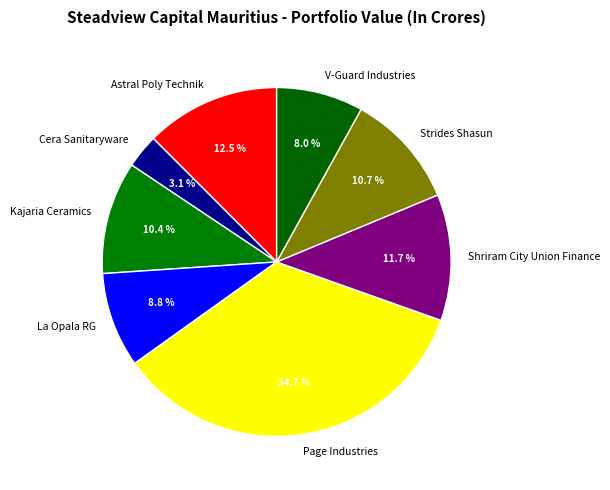

To the nearest percent, what is the difference between the Cera Sanitaryware and Strides Shasun slice percentages?

8%